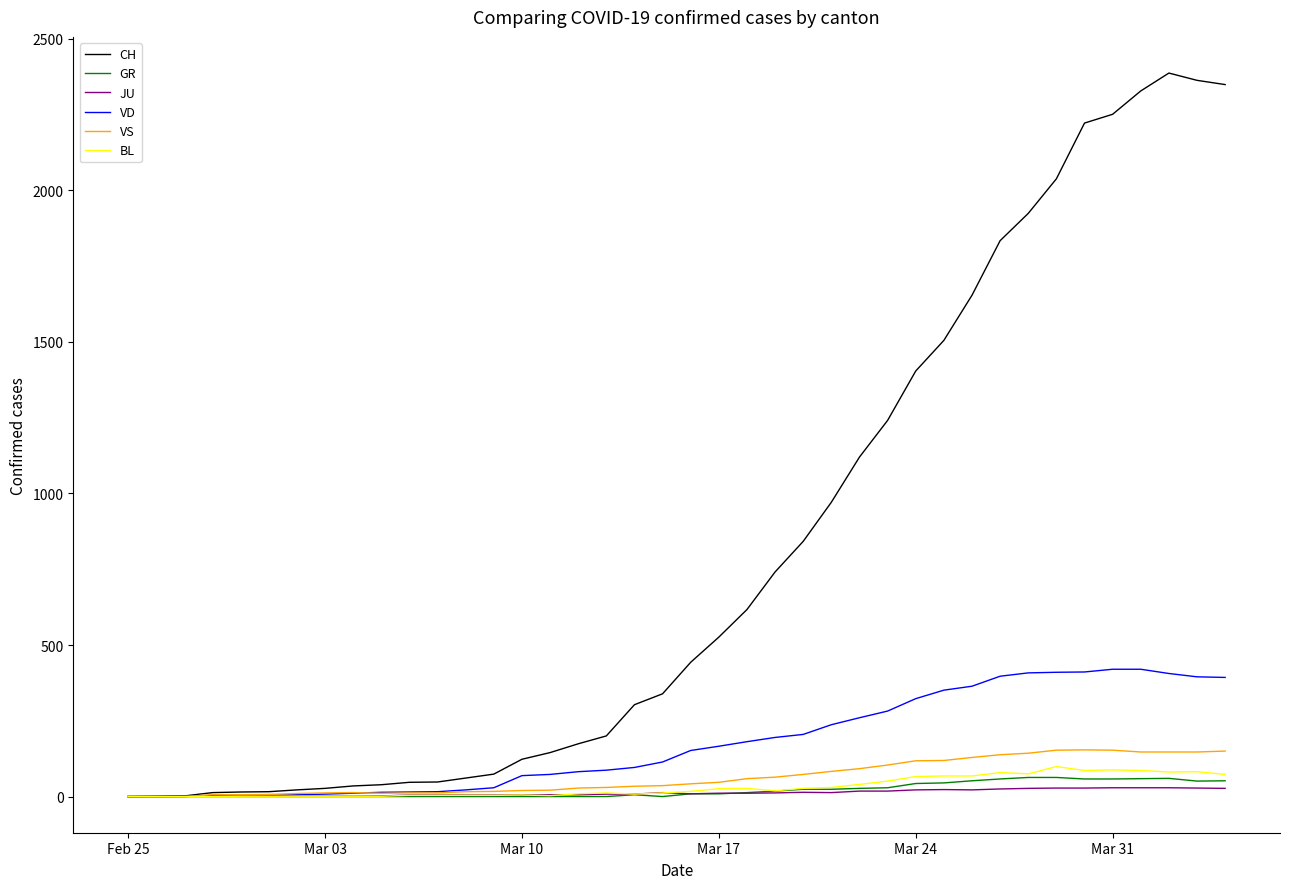

Is this an area chart (filled region under the line)?

No